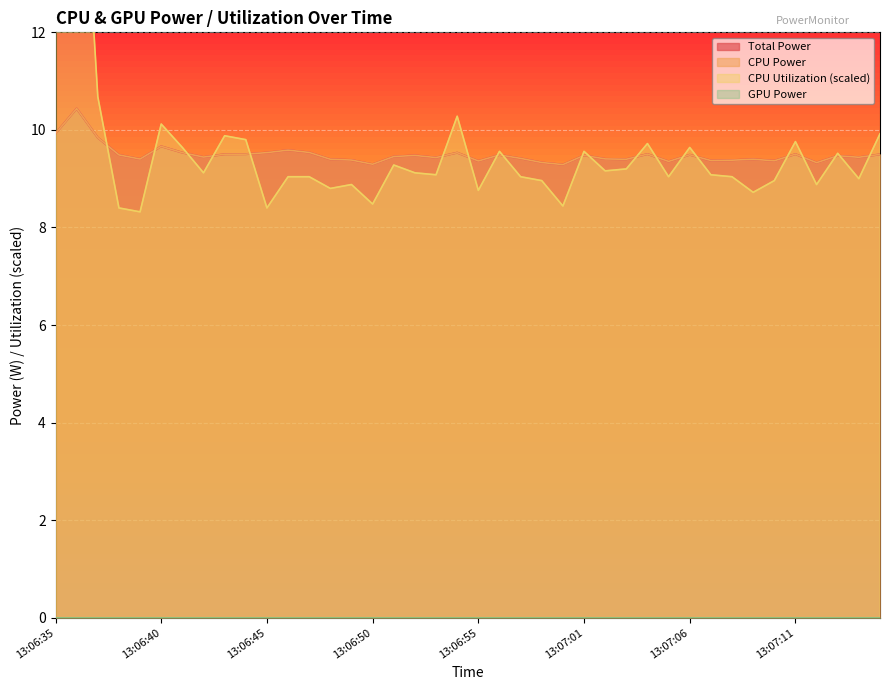

Reading left to right, what are all the values shown in this chart?

Total Power: 13:06:35=9.9	13:06:36=10.4	13:06:37=9.8	13:06:38=9.5	13:06:39=9.4	13:06:40=9.7	13:06:41=9.5	13:06:42=9.4	13:06:43=9.5	13:06:44=9.5	13:06:45=9.5	13:06:46=9.6	13:06:47=9.5	13:06:48=9.4	13:06:49=9.4	13:06:50=9.3	13:06:51=9.5	13:06:52=9.5	13:06:53=9.4	13:06:54=9.5	13:06:55=9.4	13:06:56=9.5	13:06:57=9.4	13:06:59=9.3	13:07:00=9.3	13:07:01=9.5	13:07:02=9.4	13:07:03=9.4	13:07:04=9.5	13:07:05=9.4	13:07:06=9.5	13:07:07=9.4	13:07:08=9.4	13:07:09=9.4	13:07:10=9.4	13:07:11=9.5	13:07:12=9.3	13:07:13=9.5	13:07:14=9.4	13:07:15=9.5
CPU Power: 13:06:35=9.9	13:06:36=10.4	13:06:37=9.8	13:06:38=9.5	13:06:39=9.4	13:06:40=9.7	13:06:41=9.5	13:06:42=9.4	13:06:43=9.5	13:06:44=9.5	13:06:45=9.5	13:06:46=9.6	13:06:47=9.5	13:06:48=9.4	13:06:49=9.4	13:06:50=9.3	13:06:51=9.5	13:06:52=9.5	13:06:53=9.4	13:06:54=9.5	13:06:55=9.4	13:06:56=9.5	13:06:57=9.4	13:06:59=9.3	13:07:00=9.3	13:07:01=9.5	13:07:02=9.4	13:07:03=9.4	13:07:04=9.5	13:07:05=9.4	13:07:06=9.5	13:07:07=9.4	13:07:08=9.4	13:07:09=9.4	13:07:10=9.4	13:07:11=9.5	13:07:12=9.3	13:07:13=9.5	13:07:14=9.4	13:07:15=9.5
CPU Utilization: 13:06:35=12.1	13:06:36=17.8	13:06:37=10.7	13:06:38=8.4	13:06:39=8.3	13:06:40=10.1	13:06:41=9.6	13:06:42=9.1	13:06:43=9.9	13:06:44=9.8	13:06:45=8.4	13:06:46=9.0	13:06:47=9.0	13:06:48=8.8	13:06:49=8.9	13:06:50=8.5	13:06:51=9.3	13:06:52=9.1	13:06:53=9.1	13:06:54=10.3	13:06:55=8.8	13:06:56=9.6	13:06:57=9.0	13:06:59=9.0	13:07:00=8.4	13:07:01=9.6	13:07:02=9.2	13:07:03=9.2	13:07:04=9.7	13:07:05=9.0	13:07:06=9.6	13:07:07=9.1	13:07:08=9.0	13:07:09=8.7	13:07:10=9.0	13:07:11=9.8	13:07:12=8.9	13:07:13=9.5	13:07:14=9.0	13:07:15=9.9